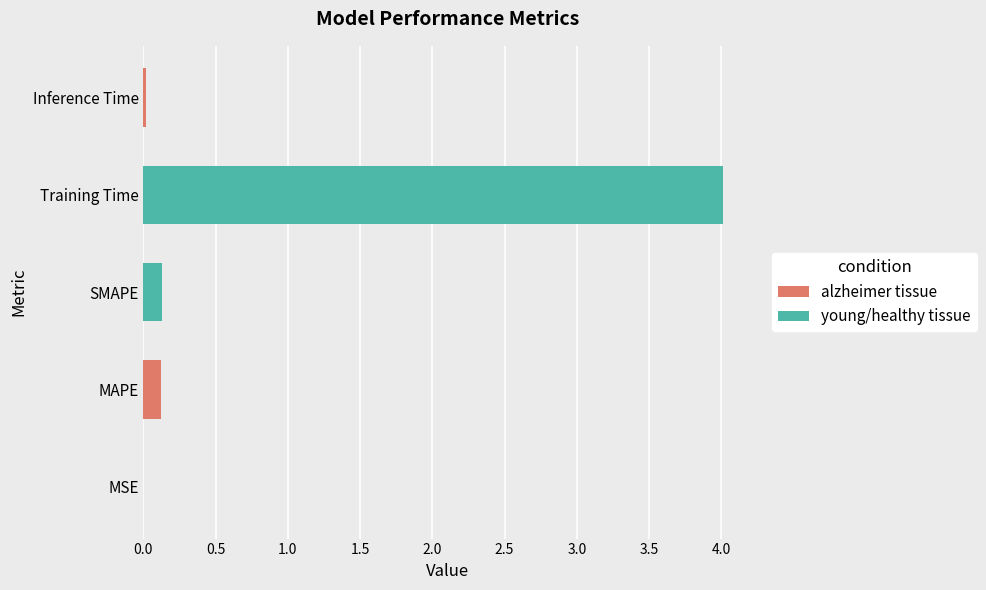

What is the maximum value shown in the chart?

4.0